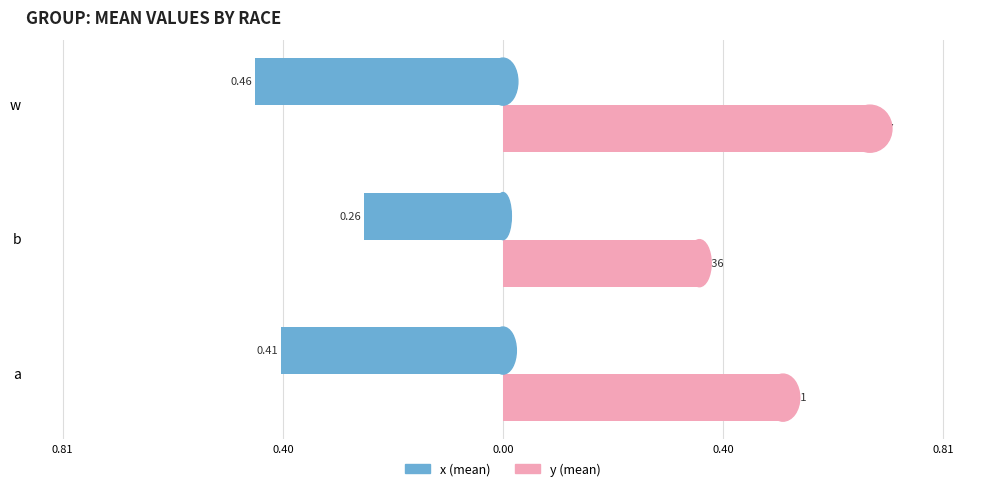

Rank the series by their maximum value, from lowest to highest.

x (mean), y (mean)